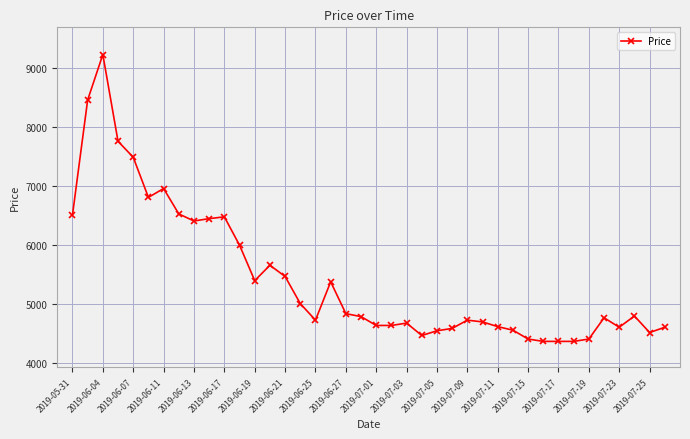

What is the maximum value shown in the chart?

9220